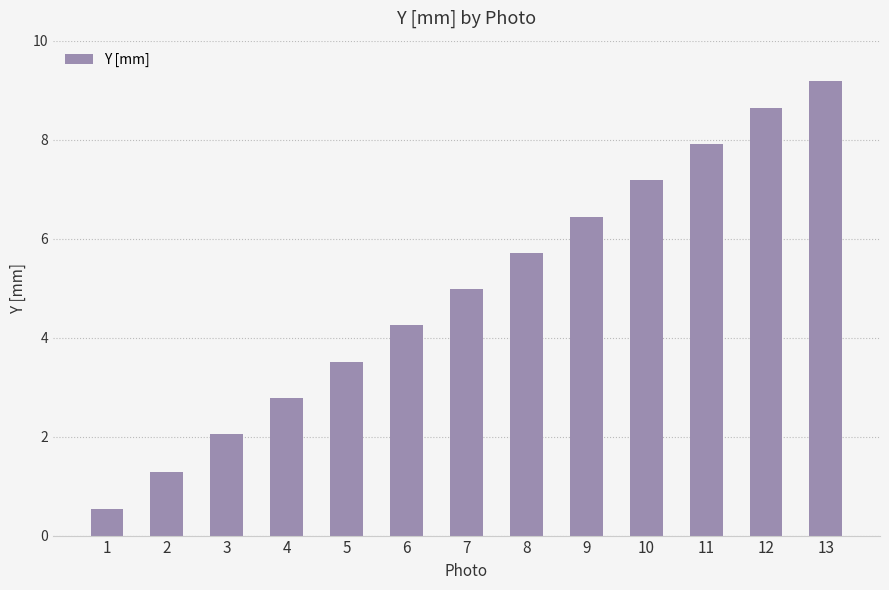

How many values are below 4?

5